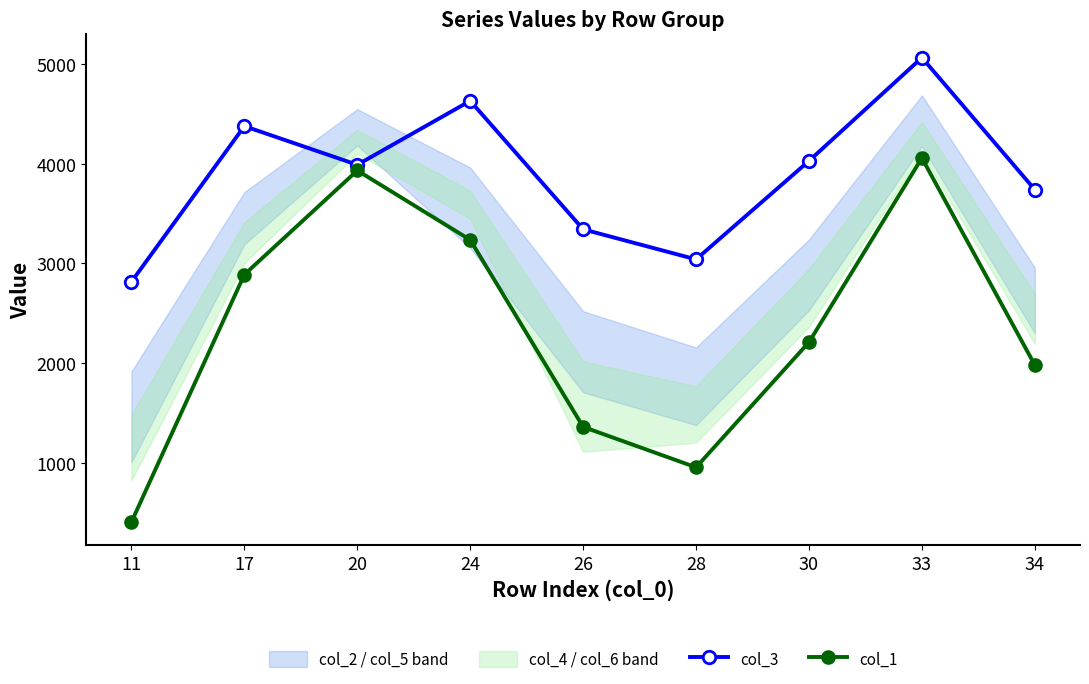

True or false: col_3 and col_1 cross at least once.

False